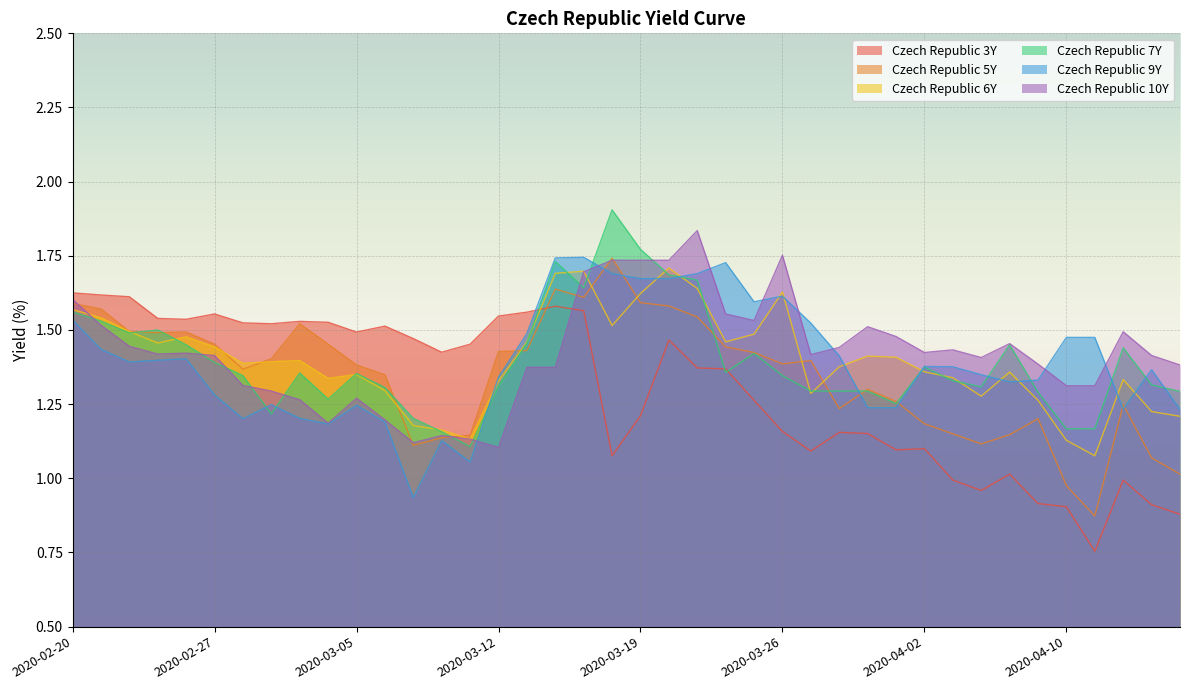

What is the spread (max minus min) of values at 2020-03-20?

0.3